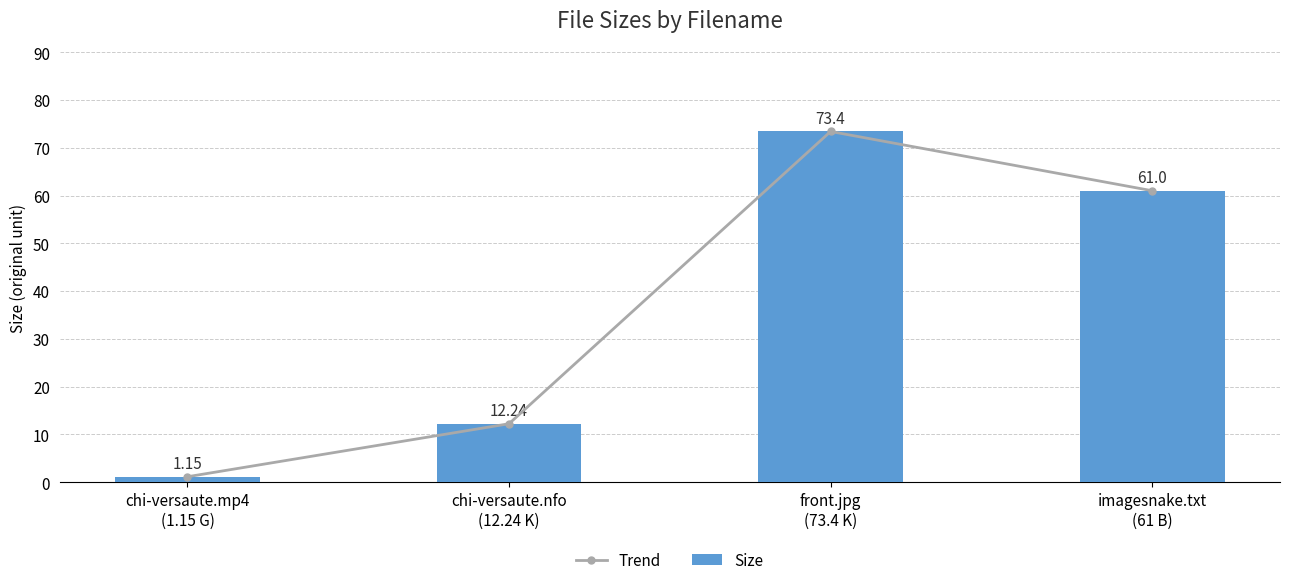

What is the sum of the Trend values at imagesnake.txt
(61 B) and front.jpg
(73.4 K)?

134.4